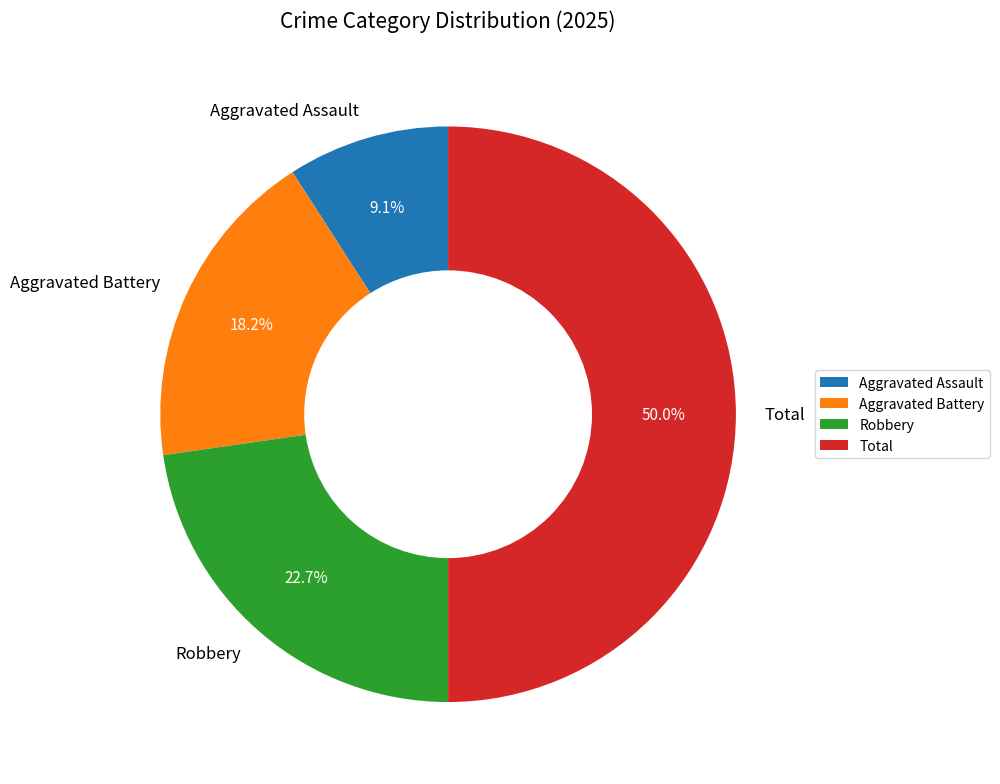

What percentage is the Aggravated Battery slice, to the nearest percent?

18%